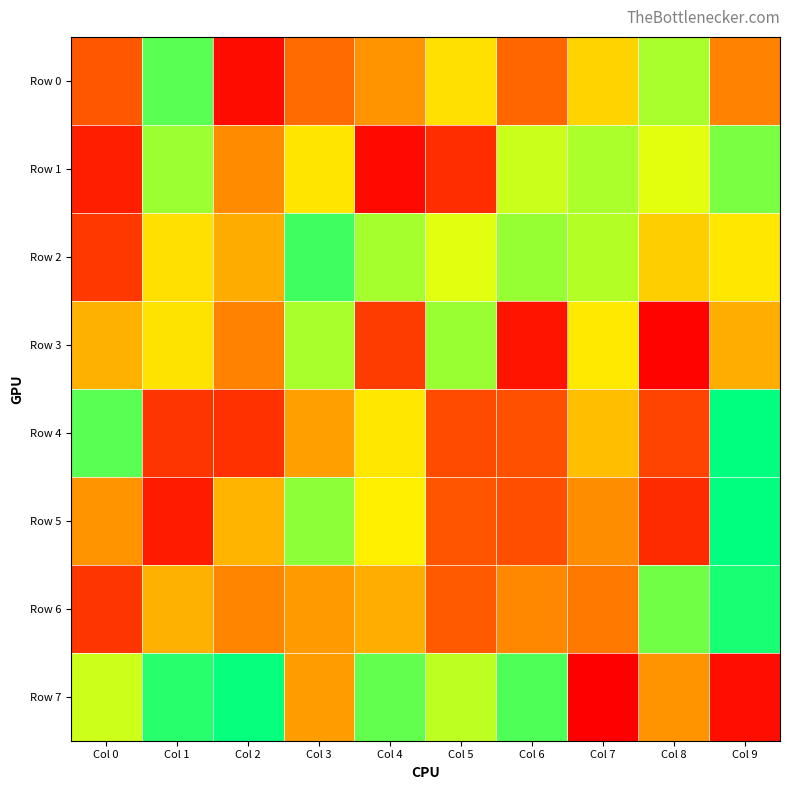

How many series are shown in this chart?

8